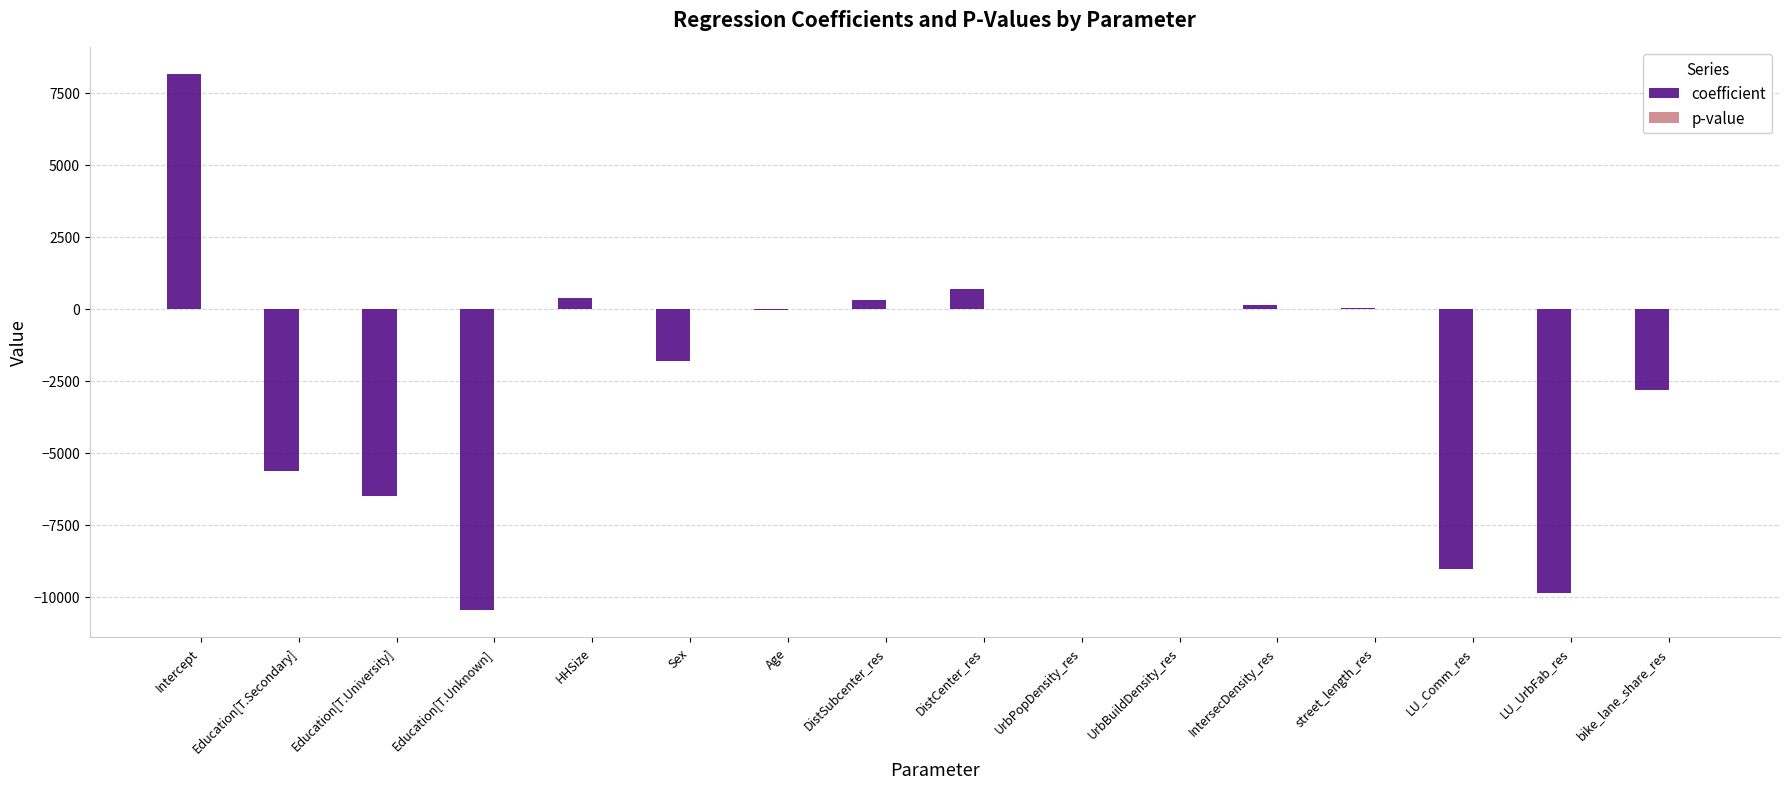

The value of coefficient at LU_UrbFab_res is -3358.4. True or false?

False